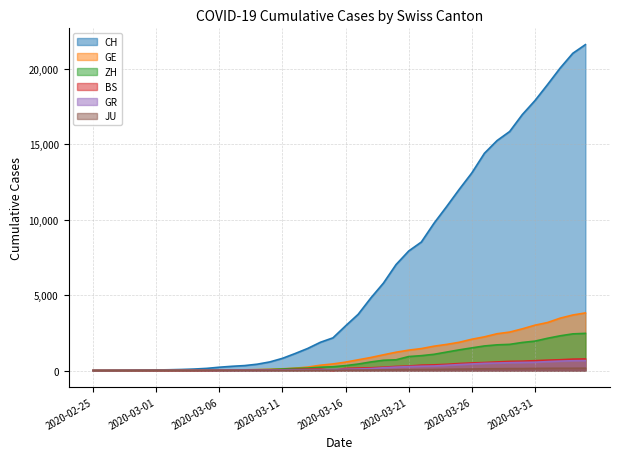

Reading left to right, list all the values displayed in this chart.

CH: 2020-02-25=0	2020-02-26=4	2020-02-27=8	2020-02-28=20	2020-02-29=30	2020-03-01=36	2020-03-02=50	2020-03-03=69	2020-03-04=97	2020-03-05=142	2020-03-06=219	2020-03-07=280	2020-03-08=327	2020-03-09=419	2020-03-10=570	2020-03-11=807	2020-03-12=1125	2020-03-13=1463	2020-03-14=1870	2020-03-15=2165	2020-03-16=2959	2020-03-17=3727	2020-03-18=4807	2020-03-19=5794	2020-03-20=7022	2020-03-21=7918	2020-03-22=8512	2020-03-23=9752	2020-03-24=10858	2020-03-25=12000	2020-03-26=13091	2020-03-27=14394	2020-03-28=15235	2020-03-29=15837	2020-03-30=16957	2020-03-31=17882	2020-04-01=18946	2020-04-02=20040	2020-04-03=21017	2020-04-04=21593
GE: 2020-02-25=0	2020-02-26=1	2020-02-27=1	2020-02-28=5	2020-02-29=9	2020-03-01=10	2020-03-02=11	2020-03-03=14	2020-03-04=16	2020-03-05=20	2020-03-06=30	2020-03-07=43	2020-03-08=45	2020-03-09=60	2020-03-10=80	2020-03-11=114	2020-03-12=155	2020-03-13=227	2020-03-14=351	2020-03-15=435	2020-03-16=556	2020-03-17=710	2020-03-18=863	2020-03-19=1041	2020-03-20=1212	2020-03-21=1350	2020-03-22=1453	2020-03-23=1611	2020-03-24=1729	2020-03-25=1870	2020-03-26=2073	2020-03-27=2231	2020-03-28=2436	2020-03-29=2547	2020-03-30=2761	2020-03-31=3003	2020-04-01=3180	2020-04-02=3469	2020-04-03=3678	2020-04-04=3816
ZH: 2020-02-25=0	2020-02-26=0	2020-02-27=2	2020-02-28=2	2020-02-29=6	2020-03-01=7	2020-03-02=10	2020-03-03=13	2020-03-04=15	2020-03-05=23	2020-03-06=29	2020-03-07=34	2020-03-08=40	2020-03-09=49	2020-03-10=62	2020-03-11=101	2020-03-12=140	2020-03-13=163	2020-03-14=218	2020-03-15=250	2020-03-16=326	2020-03-17=429	2020-03-18=568	2020-03-19=679	2020-03-20=711	2020-03-21=925	2020-03-22=984	2020-03-23=1073	2020-03-24=1221	2020-03-25=1368	2020-03-26=1500	2020-03-27=1627	2020-03-28=1701	2020-03-29=1733	2020-03-30=1859	2020-03-31=1947	2020-04-01=2136	2020-04-02=2300	2020-04-03=2428	2020-04-04=2461
BS: 2020-02-25=0	2020-02-26=0	2020-02-27=1	2020-02-28=1	2020-02-29=1	2020-03-01=1	2020-03-02=1	2020-03-03=3	2020-03-04=3	2020-03-05=8	2020-03-06=15	2020-03-07=21	2020-03-08=24	2020-03-09=28	2020-03-10=33	2020-03-11=49	2020-03-12=73	2020-03-13=92	2020-03-14=100	2020-03-15=0	2020-03-16=143	2020-03-17=164	2020-03-18=181	2020-03-19=220	2020-03-20=270	2020-03-21=297	2020-03-22=356	2020-03-23=374	2020-03-24=410	2020-03-25=462	2020-03-26=501	2020-03-27=530	2020-03-28=569	2020-03-29=605	2020-03-30=617	2020-03-31=653	2020-04-01=687	2020-04-02=714	2020-04-03=754	2020-04-04=767
GR: 2020-02-25=0	2020-02-26=2	2020-02-27=2	2020-02-28=6	2020-02-29=6	2020-03-01=6	2020-03-02=9	2020-03-03=9	2020-03-04=12	2020-03-05=14	2020-03-06=16	2020-03-07=17	2020-03-08=18	2020-03-09=18	2020-03-10=22	2020-03-11=31	2020-03-12=43	2020-03-13=53	2020-03-14=56	2020-03-15=71	2020-03-16=84	2020-03-17=101	2020-03-18=128	2020-03-19=182	2020-03-20=226	2020-03-21=258	2020-03-22=284	2020-03-23=300	2020-03-24=343	2020-03-25=393	2020-03-26=433	2020-03-27=474	2020-03-28=495	2020-03-29=519	2020-03-30=535	2020-03-31=547	2020-04-01=592	2020-04-02=622	2020-04-03=649	2020-04-04=657
JU: 2020-02-25=0	2020-02-26=0	2020-02-27=1	2020-02-28=1	2020-02-29=1	2020-03-01=1	2020-03-02=1	2020-03-03=2	2020-03-04=2	2020-03-05=4	2020-03-06=4	2020-03-07=5	2020-03-08=5	2020-03-09=7	2020-03-10=7	2020-03-11=7	2020-03-12=12	2020-03-13=17	2020-03-14=18	2020-03-15=19	2020-03-16=25	2020-03-17=29	2020-03-18=32	2020-03-19=36	2020-03-20=44	2020-03-21=54	2020-03-22=61	2020-03-23=69	2020-03-24=82	2020-03-25=92	2020-03-26=100	2020-03-27=114	2020-03-28=119	2020-03-29=127	2020-03-30=128	2020-03-31=140	2020-04-01=145	2020-04-02=149	2020-04-03=149	2020-04-04=154